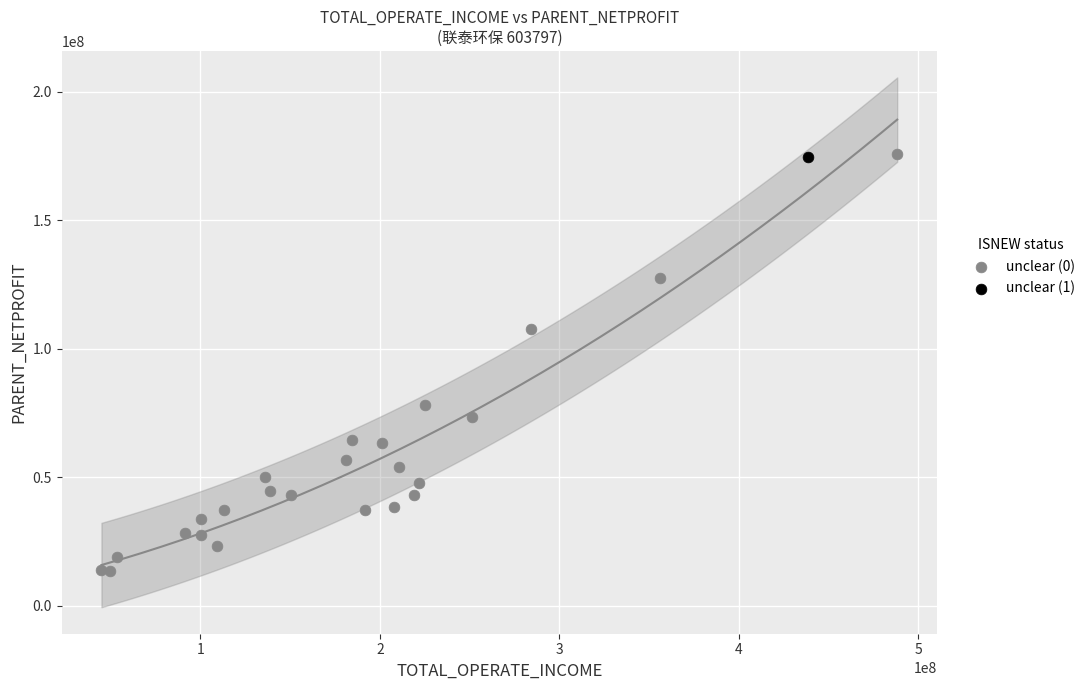

What are all the series names shown in the legend?

unclear (0), unclear (1)